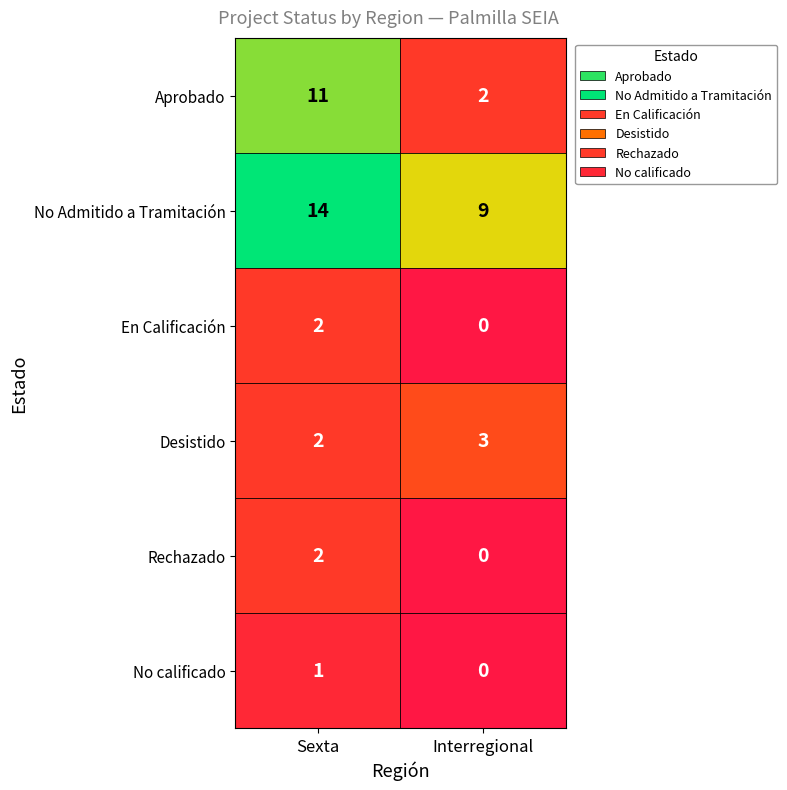

Count the number of data series in this chart.

6